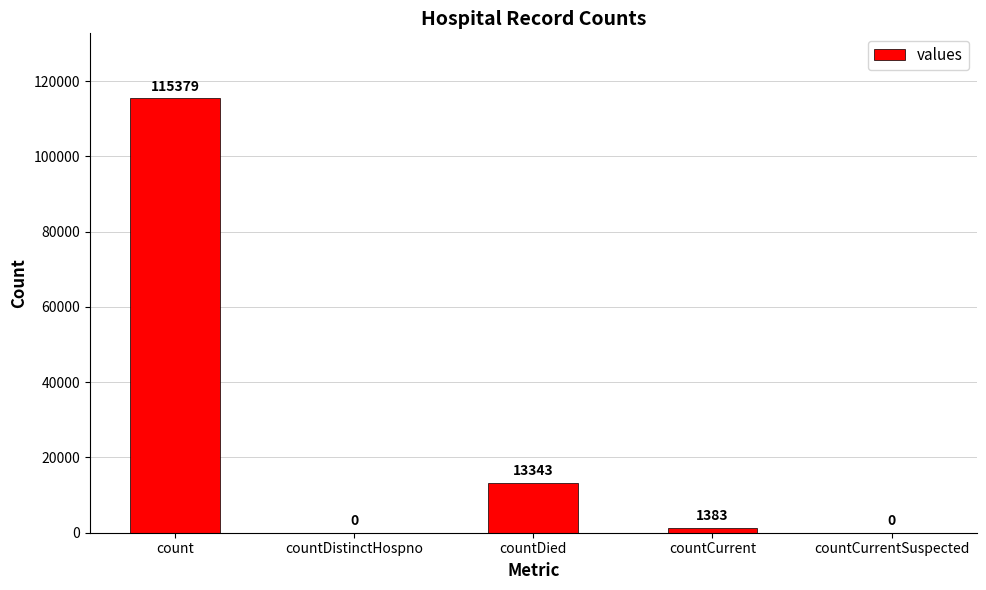

What is the maximum value shown in the chart?

115379